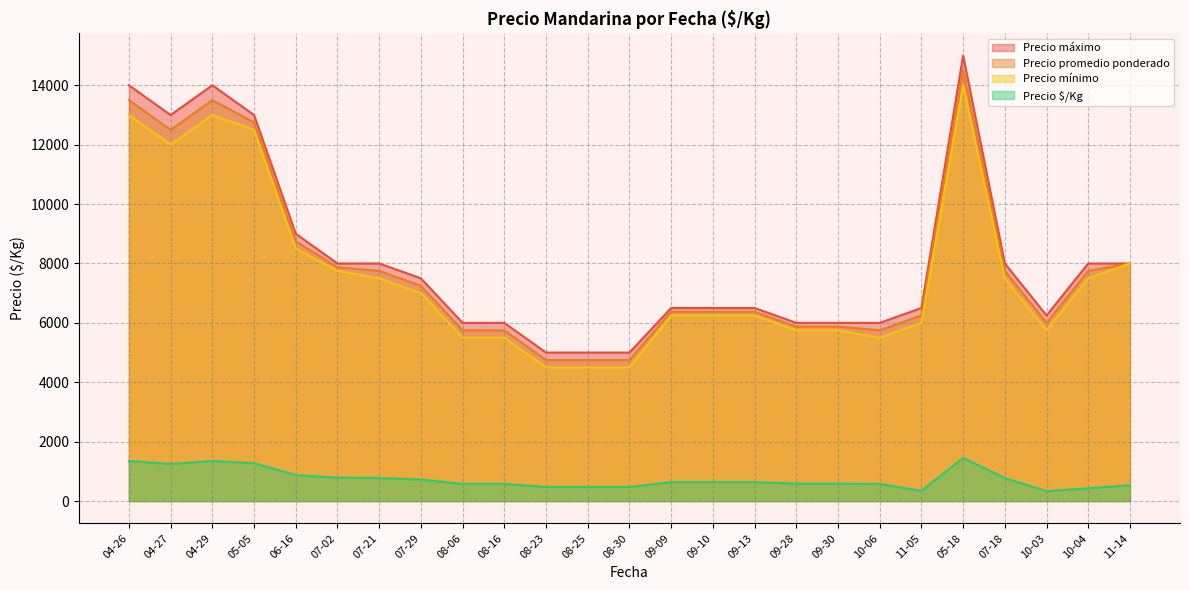

List the series in order of their peak value, lowest first.

Precio $/Kg, Precio mínimo, Precio promedio ponderado, Precio máximo